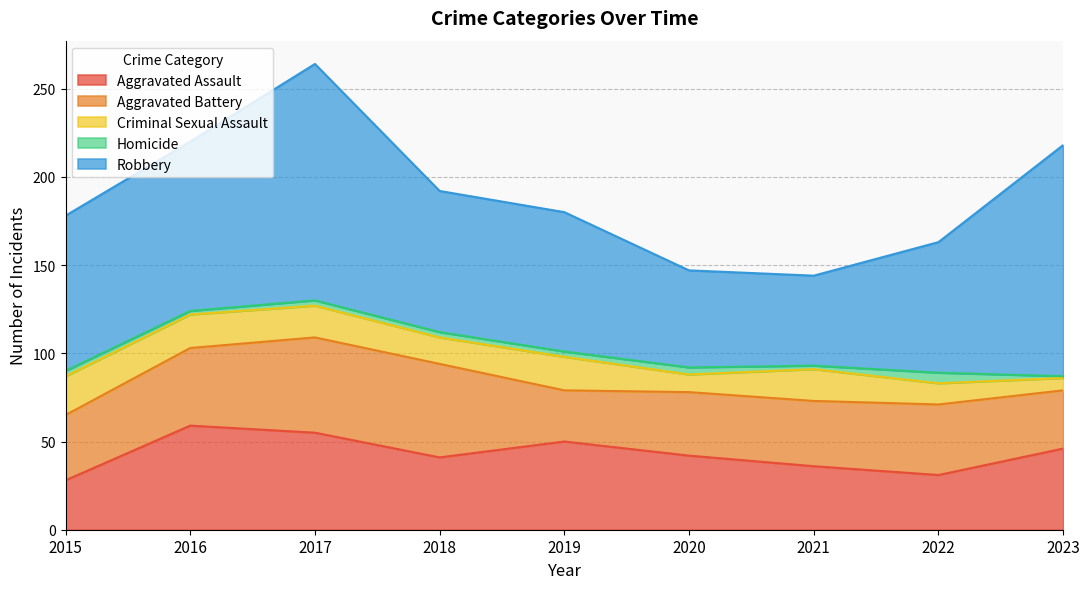

Which series has the largest total across all categories?

Robbery